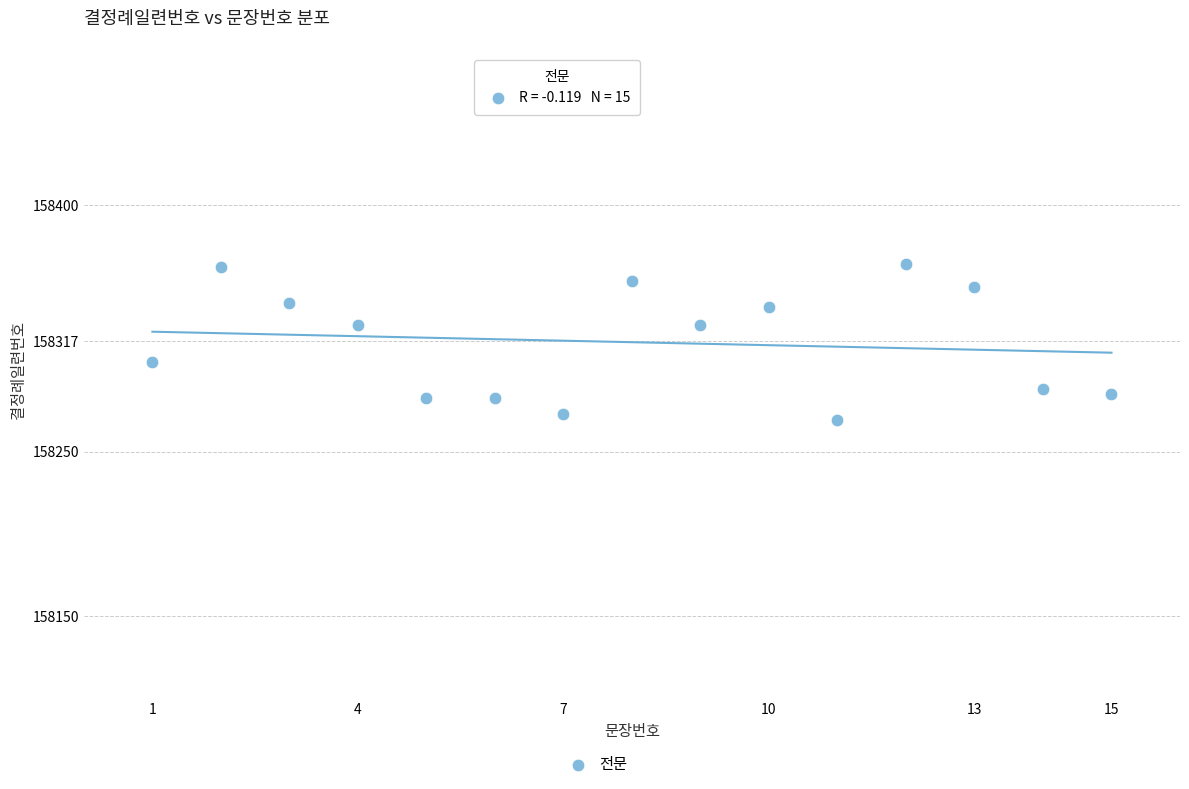

What is the range of Y values (max minus min)?

94.9